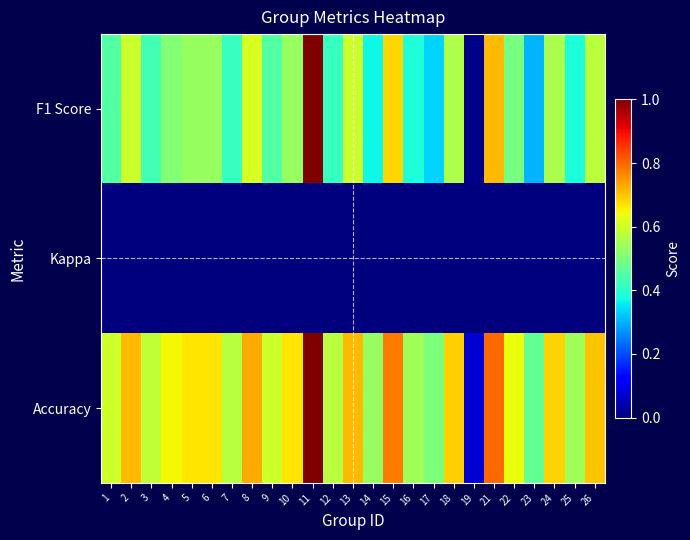

Reading left to right, list all the values displayed in this chart.

F1 Score: 1=0.5	2=0.6	3=0.4	4=0.5	5=0.5	6=0.5	7=0.4	8=0.6	9=0.5	10=0.5	11=1.0	12=0.4	13=0.6	14=0.4	15=0.7	16=0.4	17=0.3	18=0.6	19=0.0	21=0.7	22=0.5	23=0.3	24=0.6	25=0.4	26=0.6
Kappa: 1=0.0	2=0.0	3=0.0	4=0.0	5=0.0	6=0.0	7=0.0	8=0.0	9=0.0	10=0.0	11=0.0	12=0.0	13=0.0	14=0.0	15=0.0	16=0.0	17=0.0	18=0.0	19=0.0	21=0.0	22=0.0	23=0.0	24=0.0	25=0.0	26=0.0
Accuracy: 1=0.6	2=0.7	3=0.6	4=0.6	5=0.7	6=0.7	7=0.6	8=0.7	9=0.6	10=0.7	11=1.0	12=0.6	13=0.7	14=0.5	15=0.8	16=0.5	17=0.5	18=0.7	19=0.1	21=0.8	22=0.6	23=0.5	24=0.7	25=0.5	26=0.7